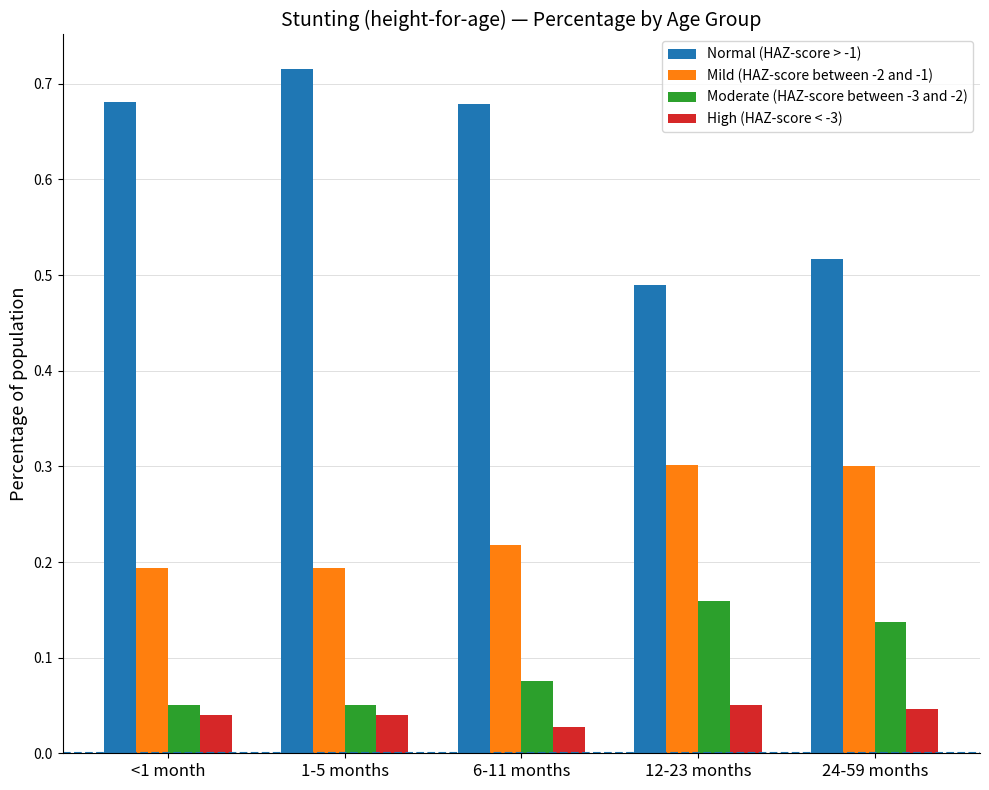

Rank the series by their maximum value, from highest to lowest.

Normal (HAZ-score > -1), Mild (HAZ-score between -2 and -1), Moderate (HAZ-score between -3 and -2), High (HAZ-score < -3)